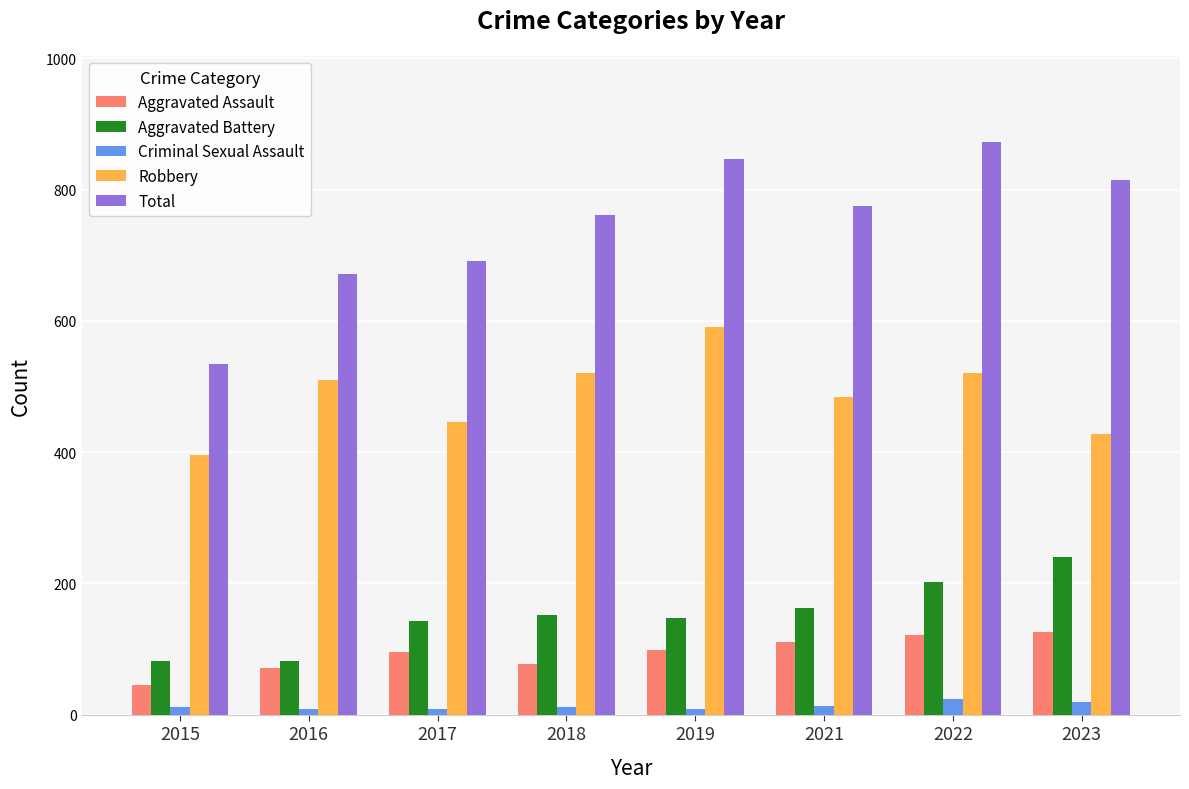

Is it true that Aggravated Battery equals 148 at 2019?

True